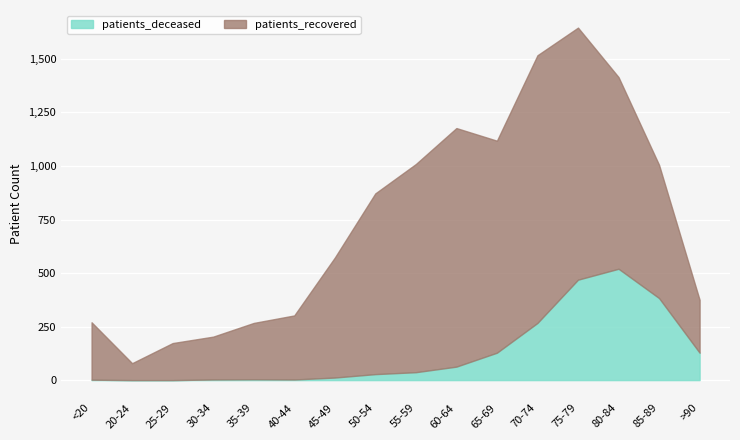

Is the value of patients_recovered at 55-59 greater than the value of patients_deceased at 70-74?

Yes